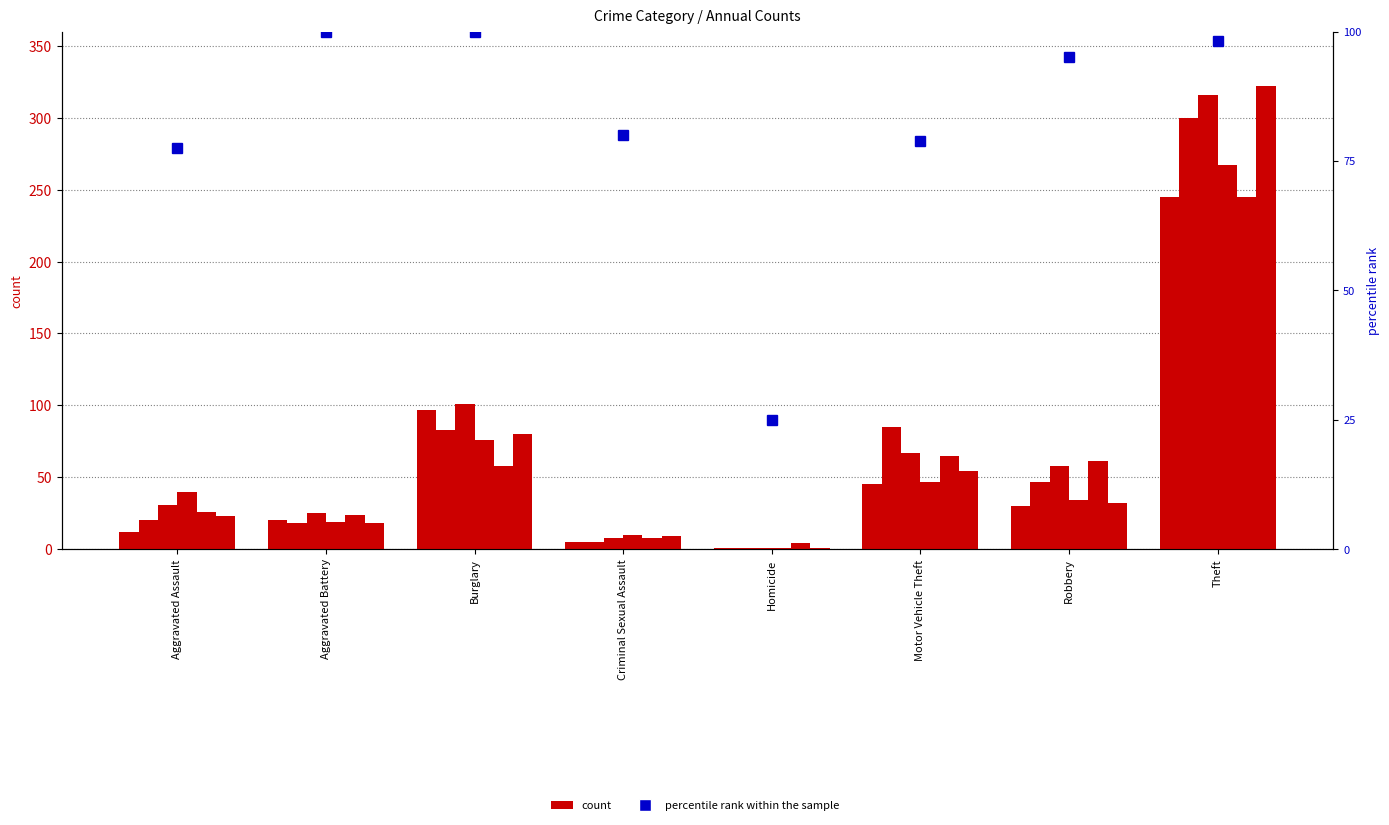

What position from the right is Criminal Sexual Assault?

5